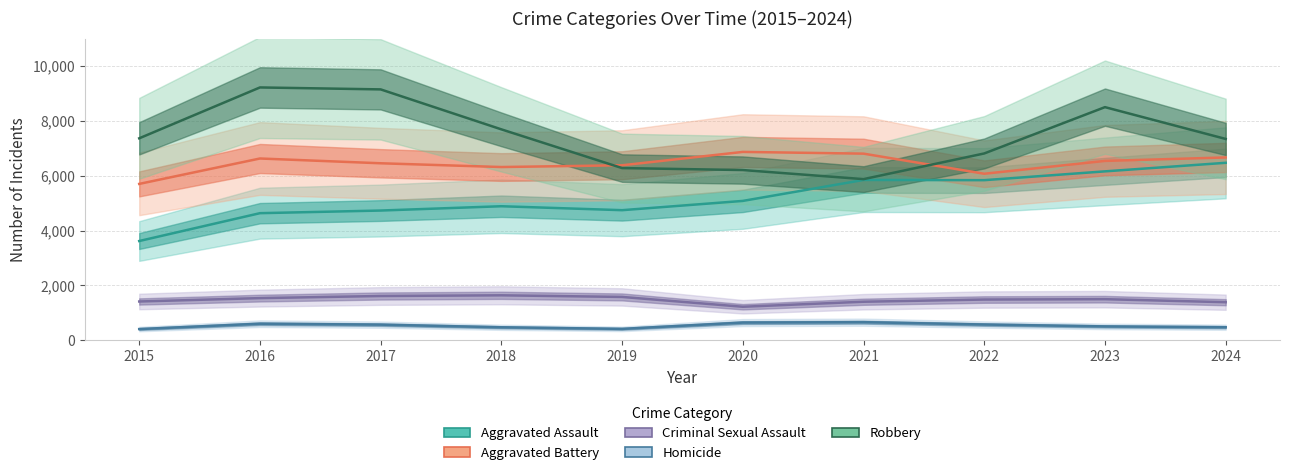

What is the lowest value of the Aggravated Battery series?

5702